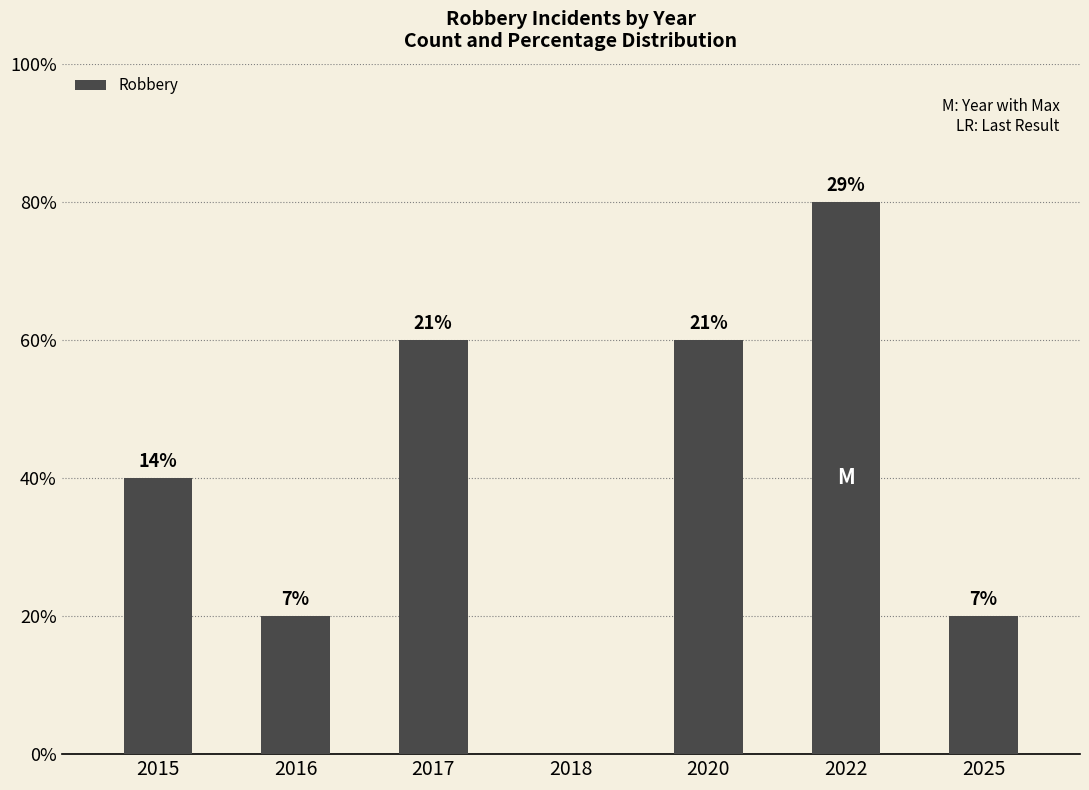

Are the bars horizontal?

No